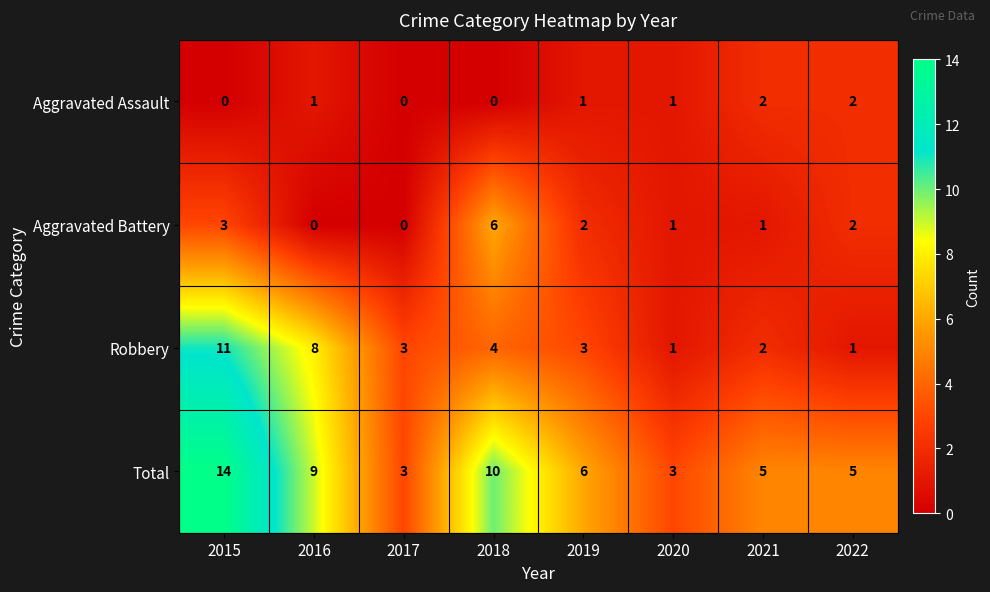

Which series has the largest range (max minus min)?

Total